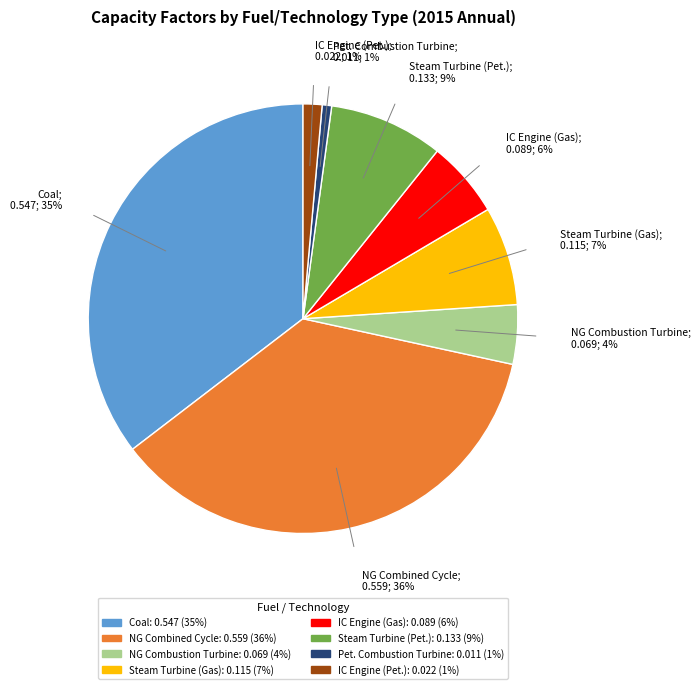

Is there a majority slice in this chart?

No